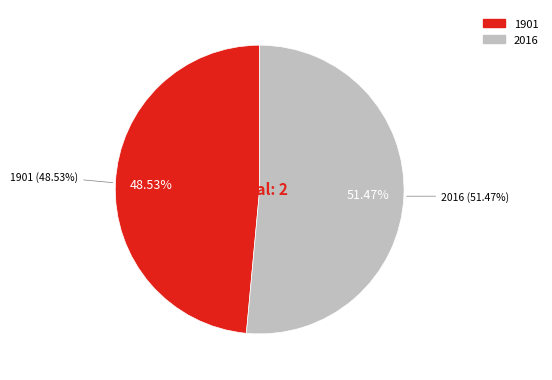

True or false: 1901 accounts for 49% of the total.

True